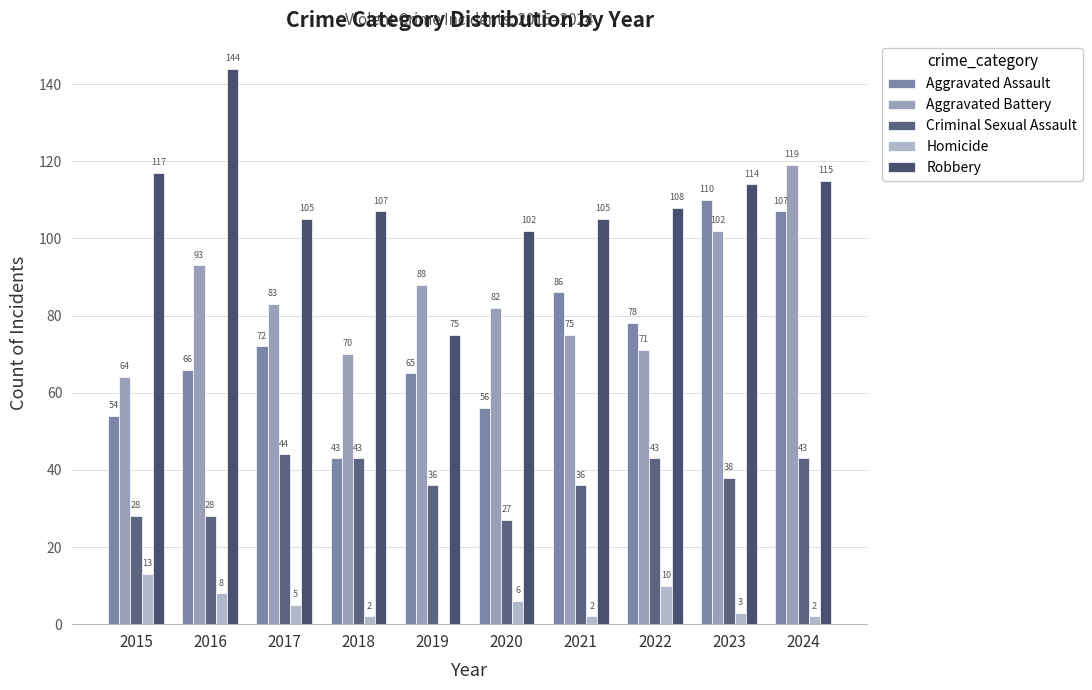

Which has a higher value, 2022 or 2016?

2022